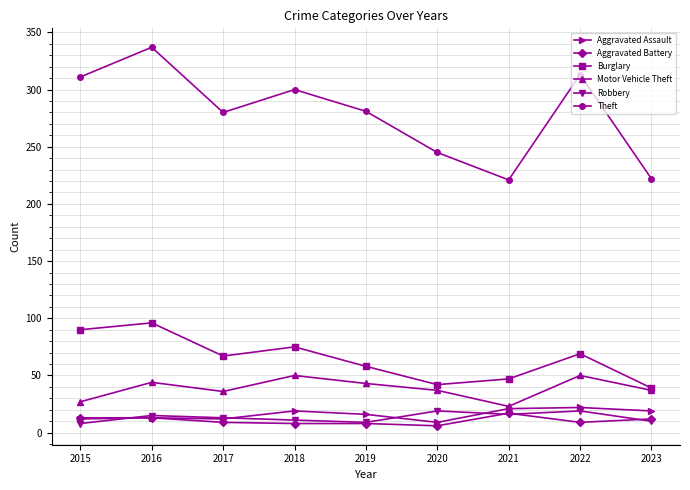

What is the value of the Motor Vehicle Theft point at the 2nd from the left?

44